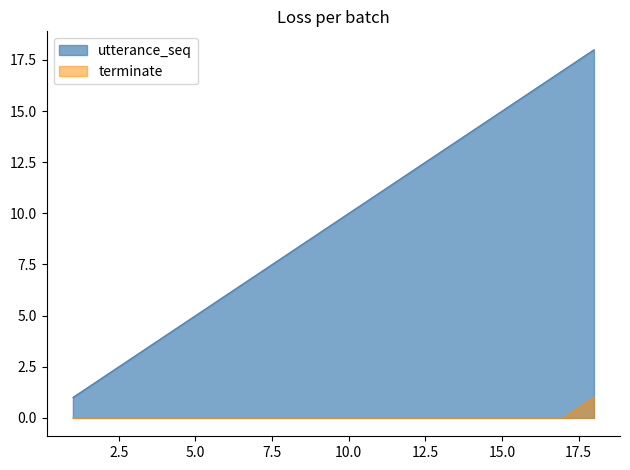

True or false: terminate and utterance_seq cross at least once.

False